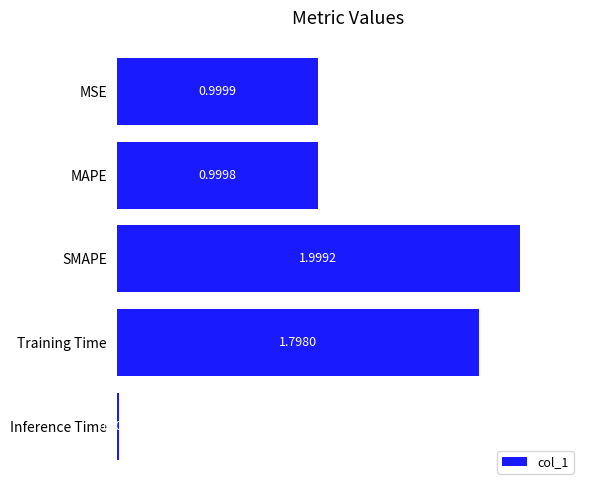

Are the bars horizontal?

Yes